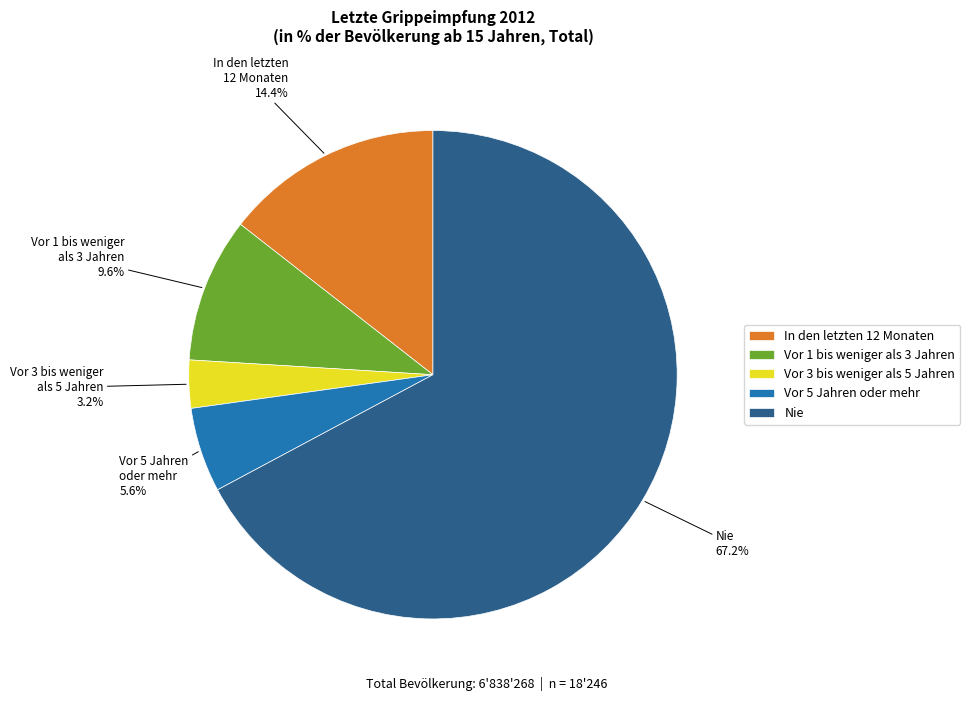

To the nearest percent, what is the average slice percentage?

20%